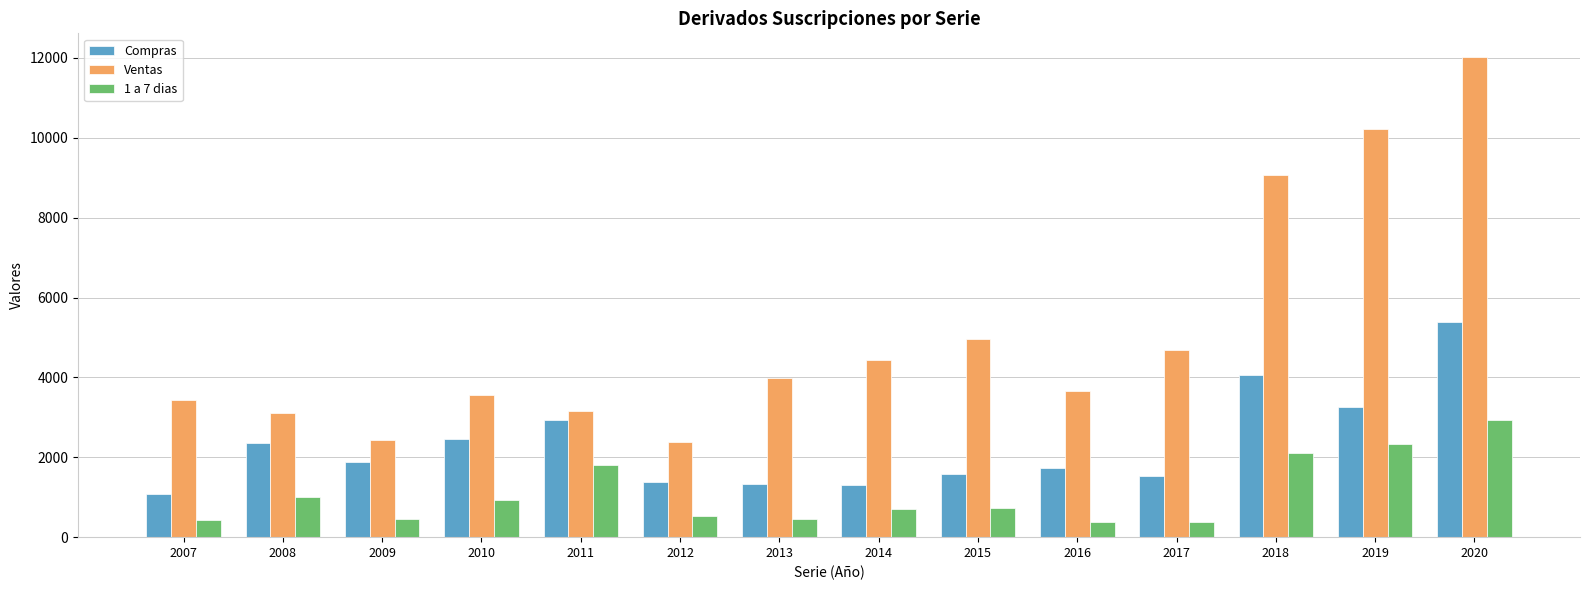

List the series in order of their overall mean, lowest first.

1 a 7 dias, Compras, Ventas